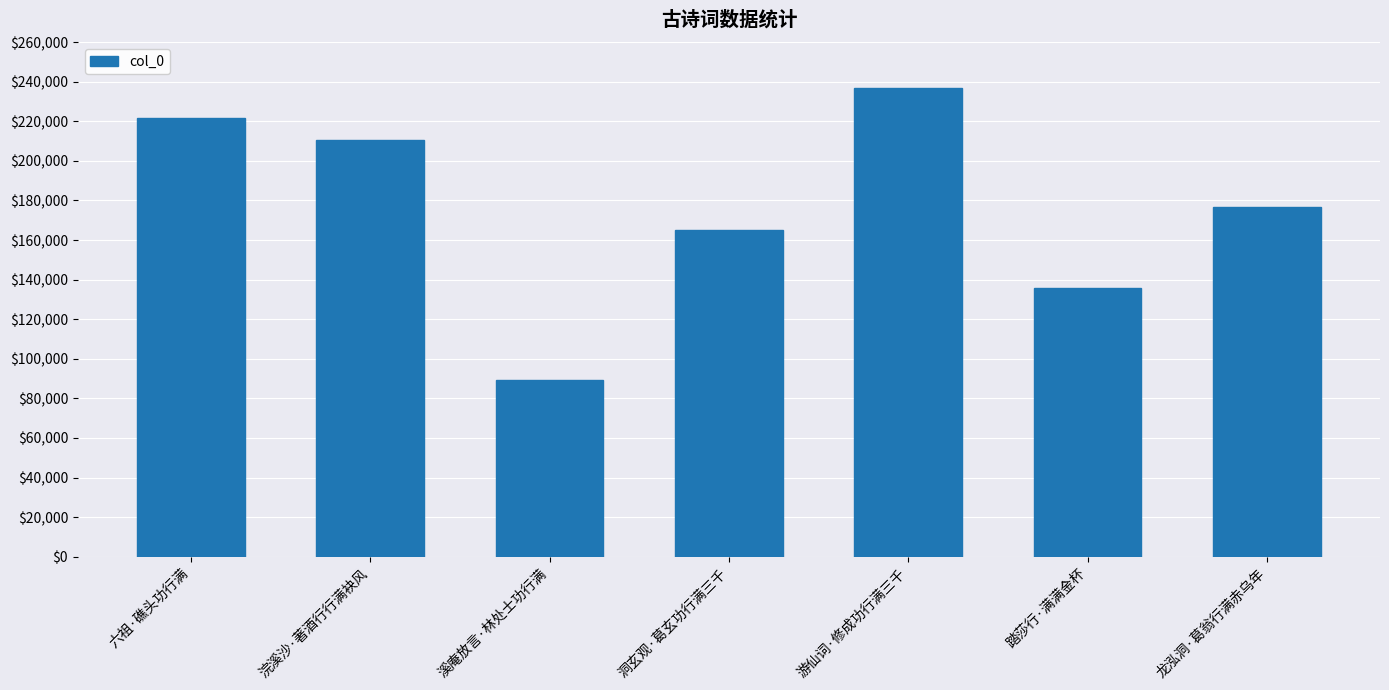

What is the difference between the second highest and second lowest values?

85655